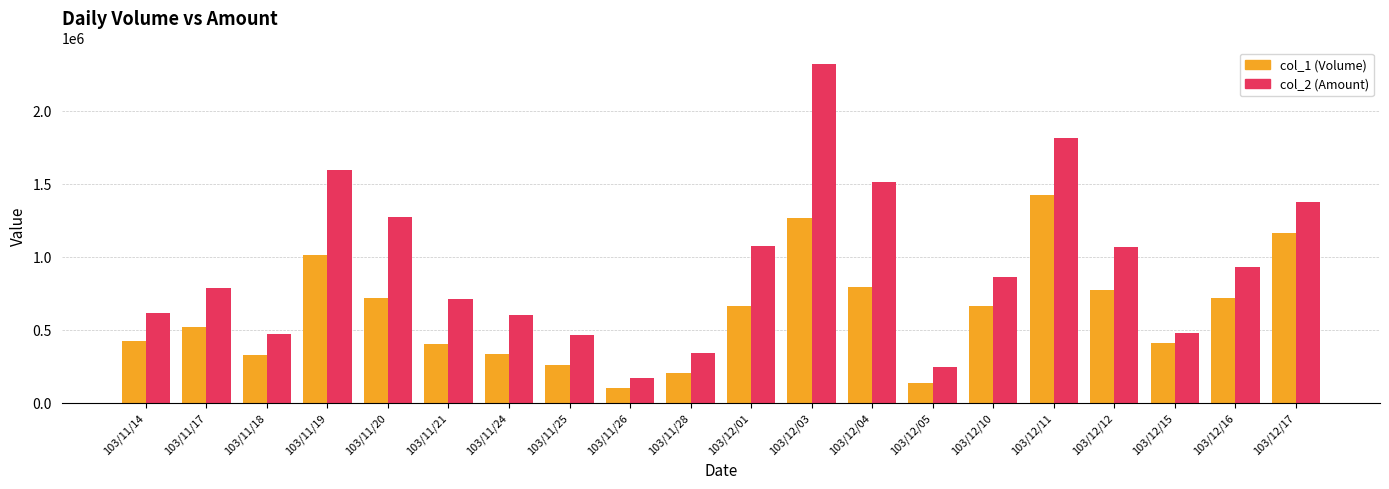

What is the sum of all col_2 (Amount) values?

18669540